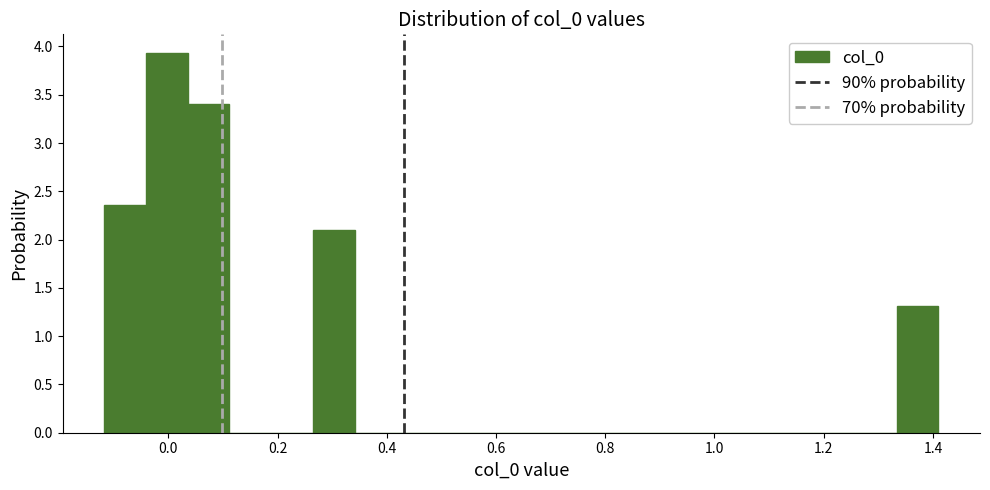

Around what value on the x-axis is the tallest bar? Give the approximate position of its centre, as read against the axis.

0.00